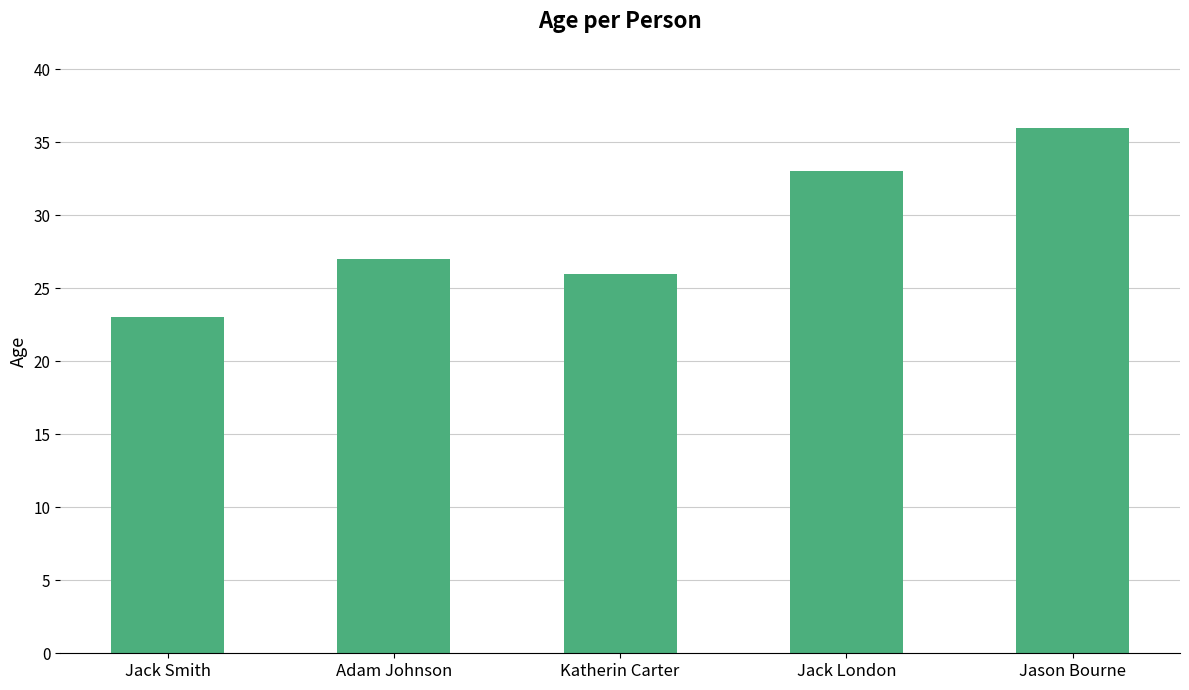

What is the smallest value displayed?

23